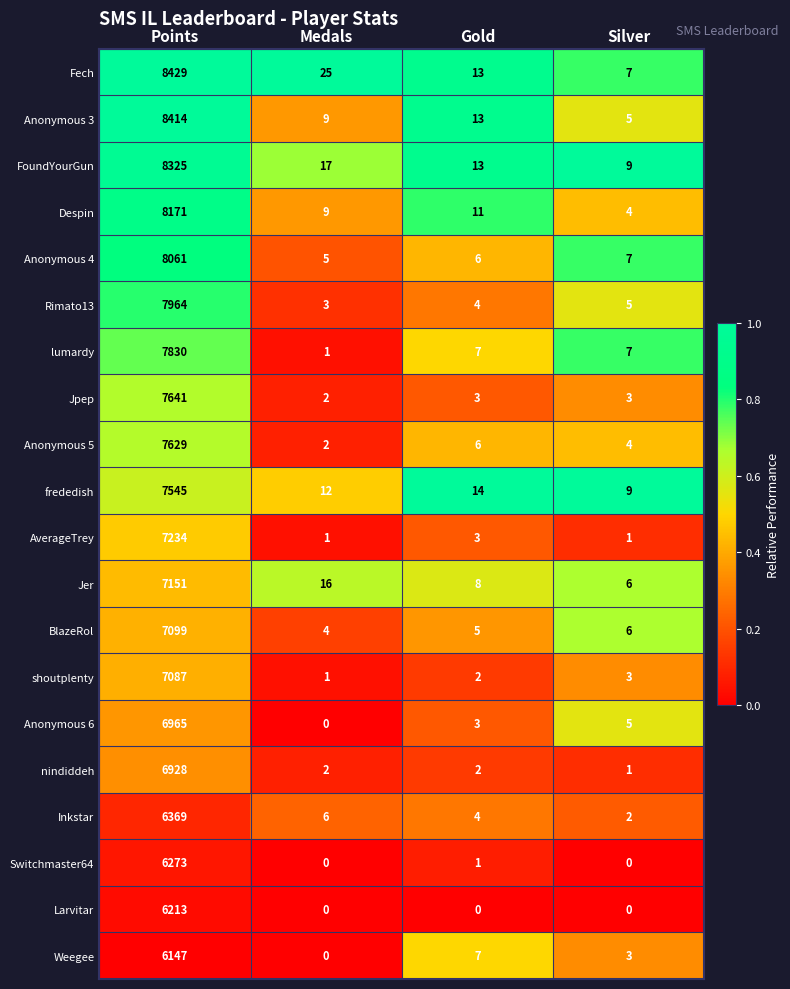

What is the difference between the second highest and minimum values in the Despin series?

7